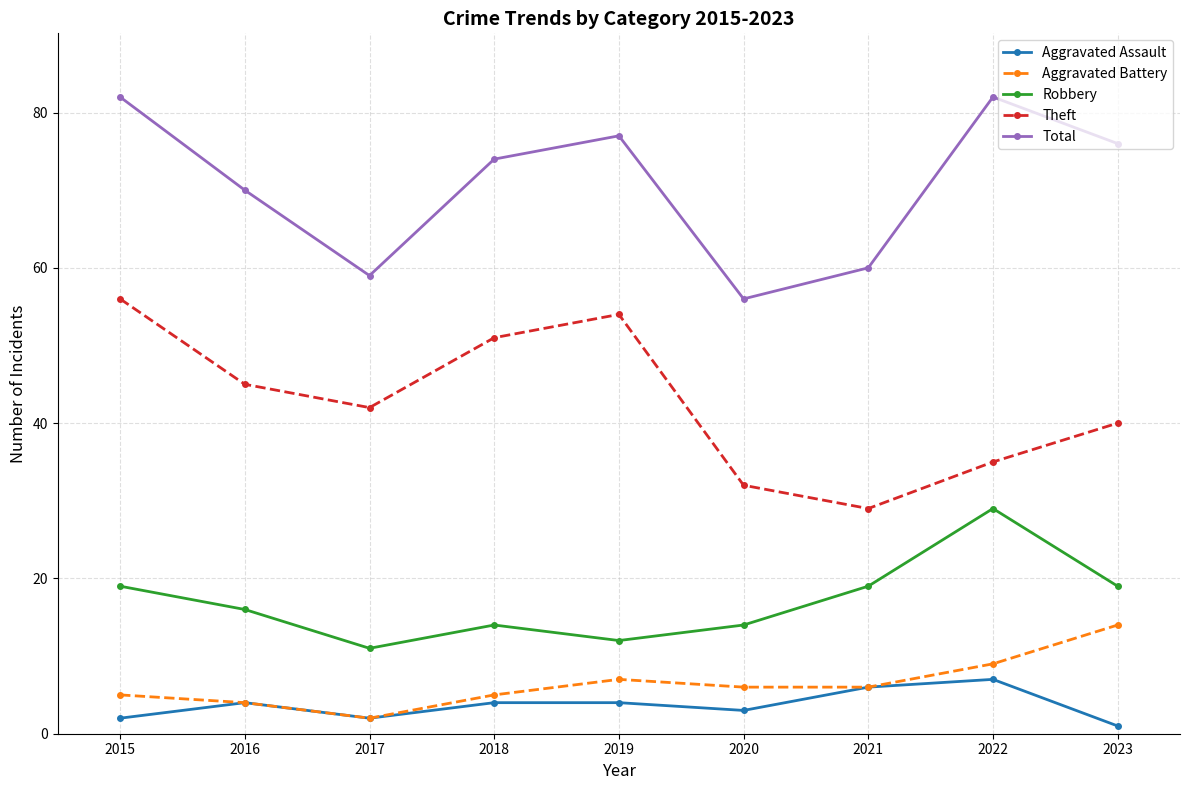

What is the sum of all Robbery values?

153